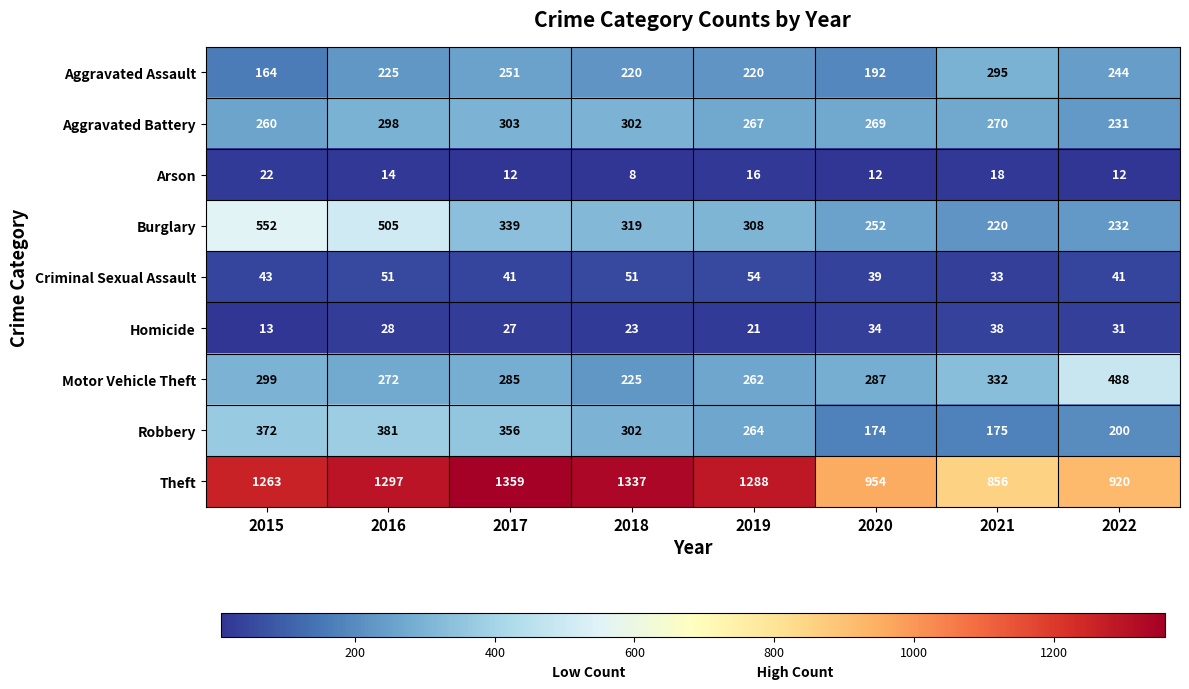

Between 2019 and 2021, which series saw the biggest shift?

Theft